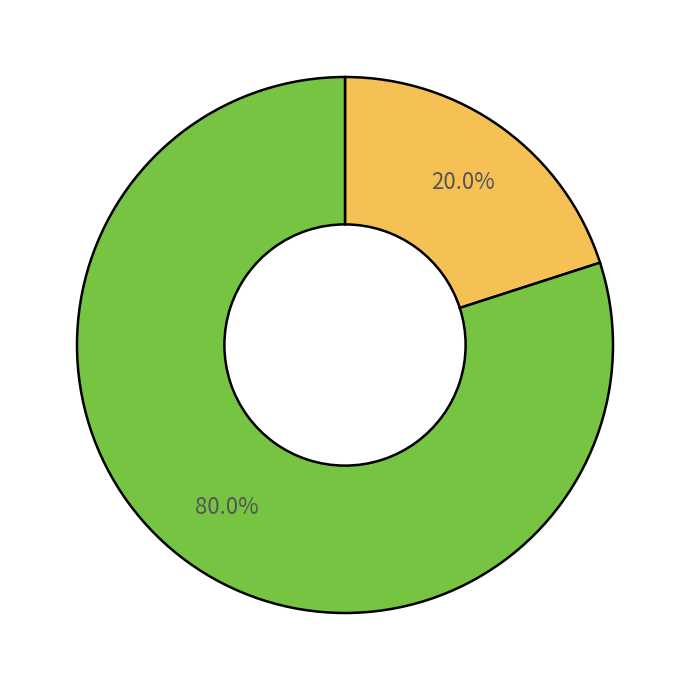

Is there a majority slice in this chart?

Yes